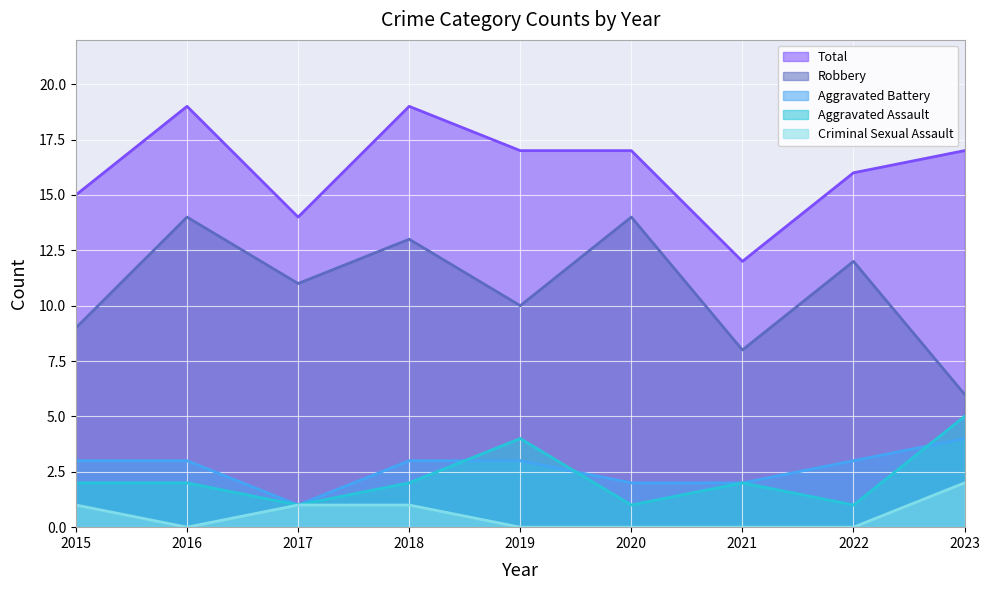

True or false: Criminal Sexual Assault and Robbery cross at least once.

False